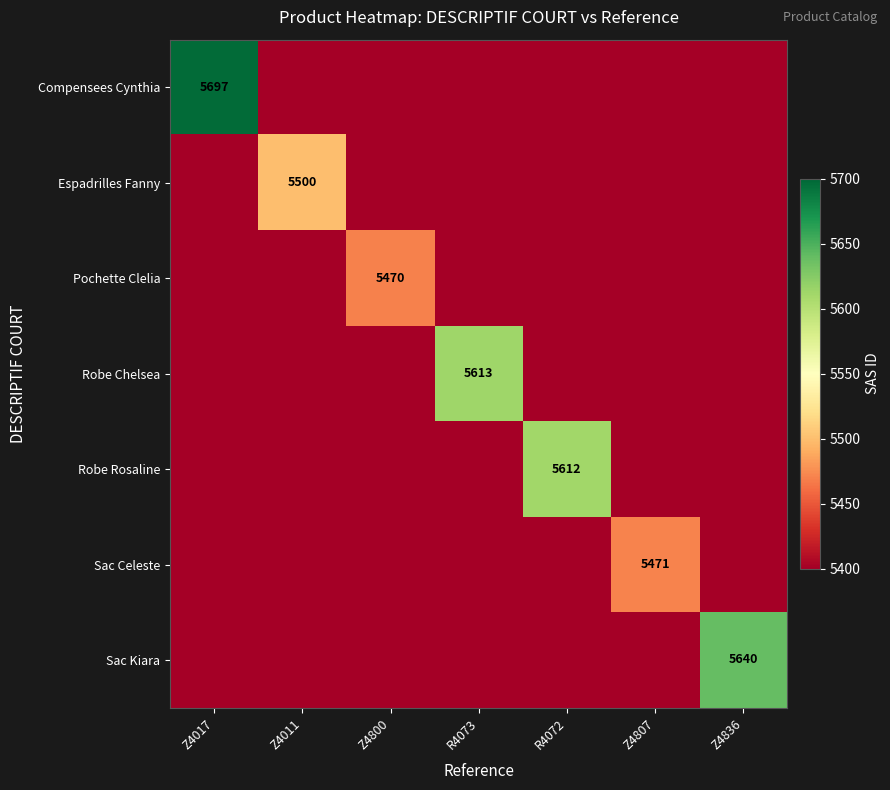

True or false: Espadrilles Fanny has a value of -2101 at Z4807.

False